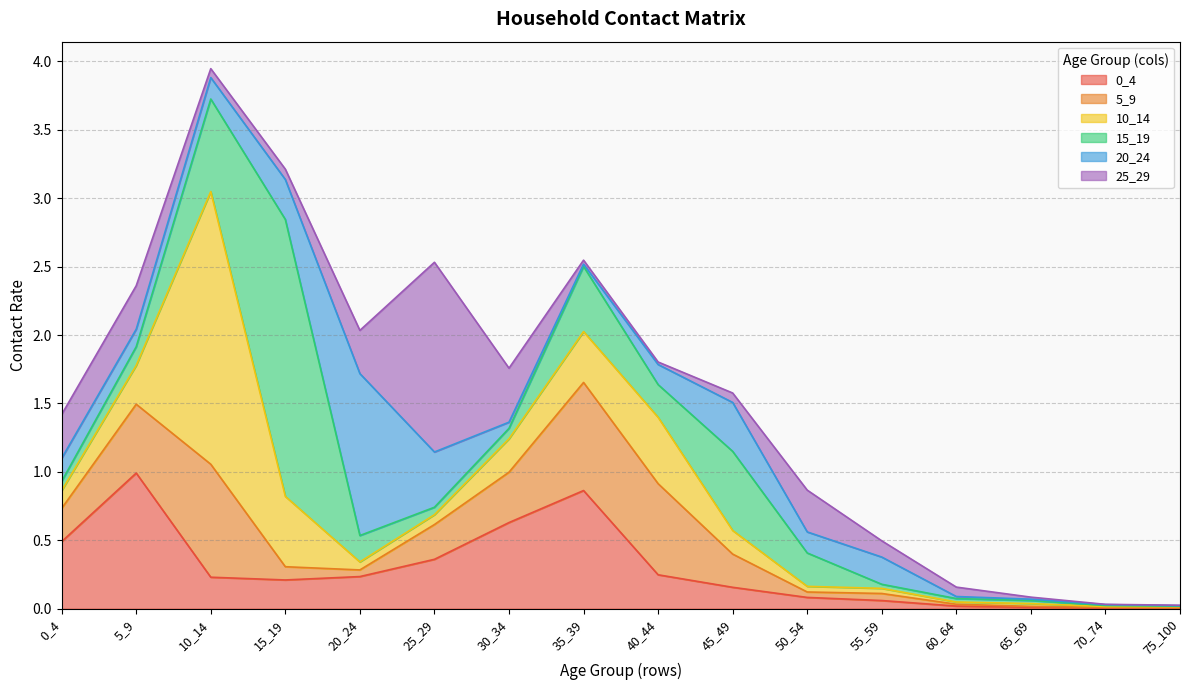

How many lines are shown in the chart?

6